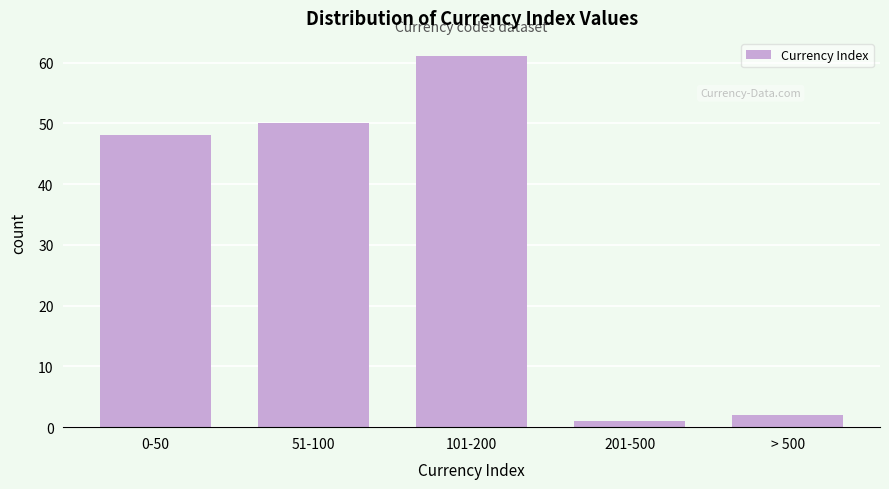

Reading left to right, list all the values displayed in this chart.

0-50=48	51-100=50	101-200=61	201-500=1	> 500=2